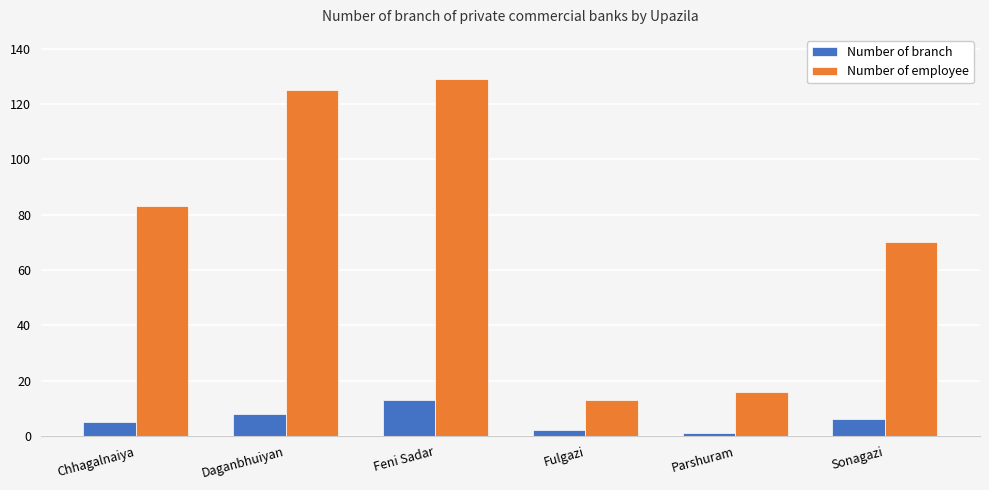

Reading left to right, transcribe all the data shown in this chart.

Number of branch: Chhagalnaiya=5	Daganbhuiyan=8	Feni Sadar=13	Fulgazi=2	Parshuram=1	Sonagazi=6
Number of employee: Chhagalnaiya=83	Daganbhuiyan=125	Feni Sadar=129	Fulgazi=13	Parshuram=16	Sonagazi=70